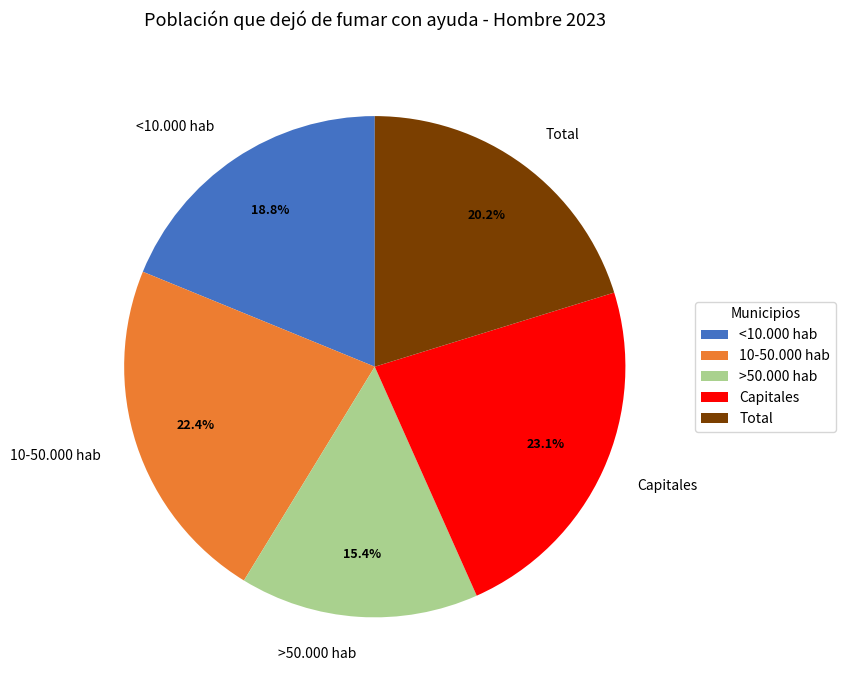

Count the number of slices in the pie.

5